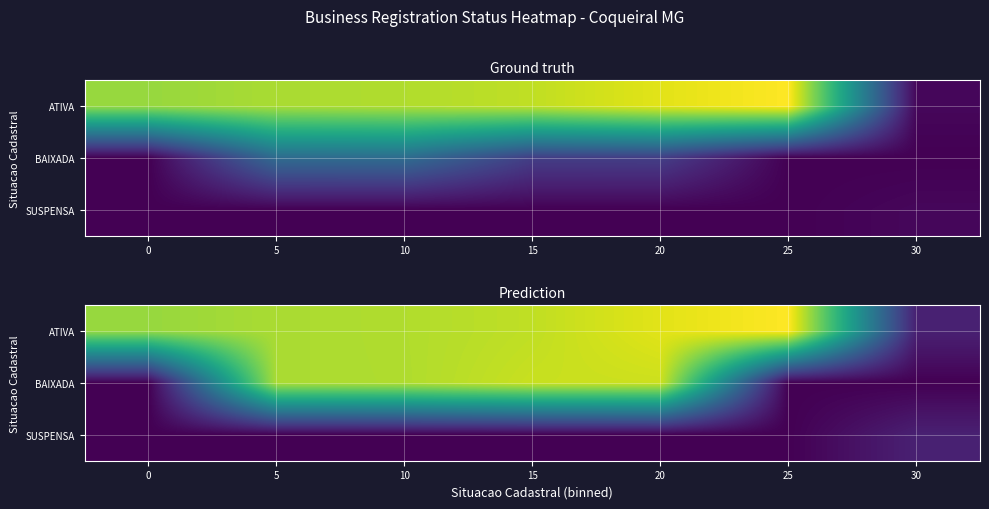

Count the SUSPENSA values in the range 0 to 1.

6